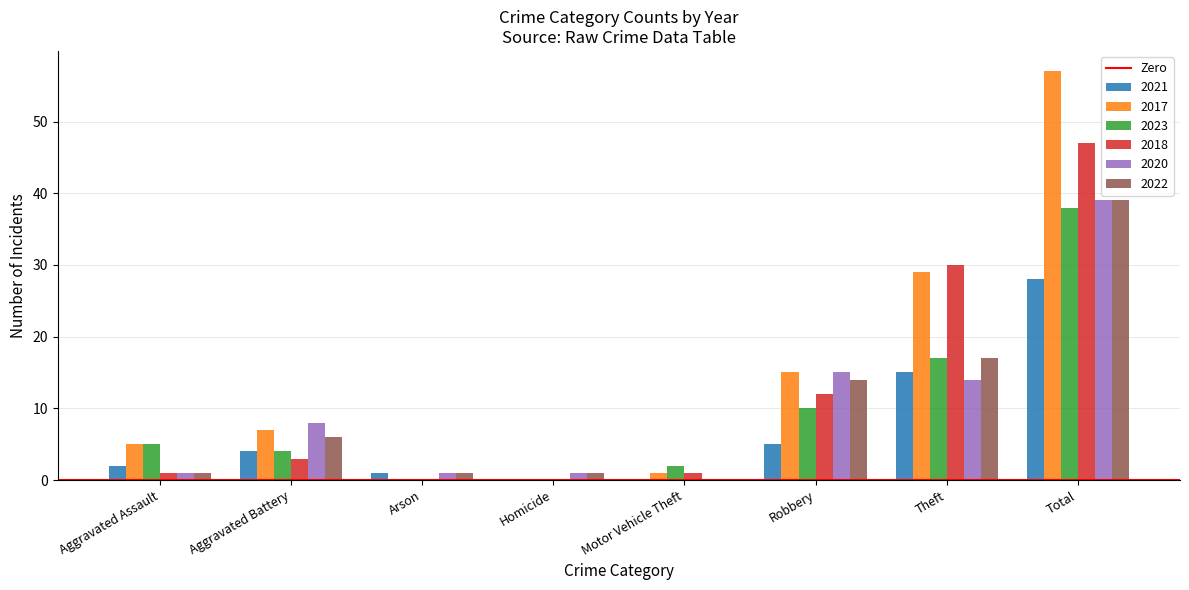

Is it true that 2018 equals 3 at Aggravated Battery?

True